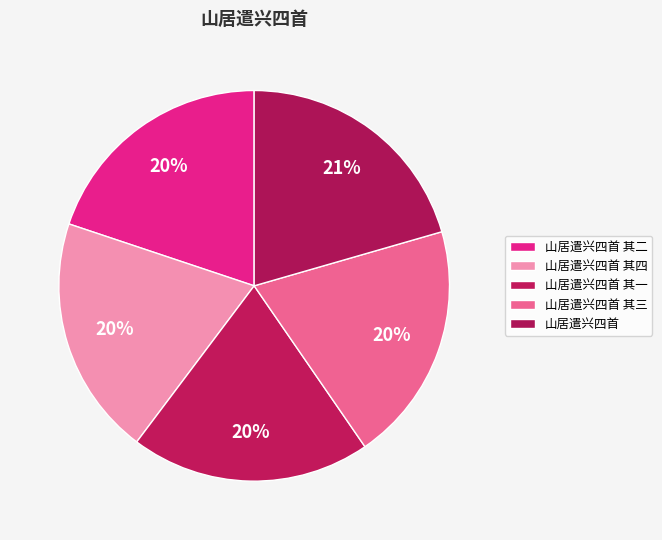

What portion of the pie excludes 山居遣兴四首?

79.5%